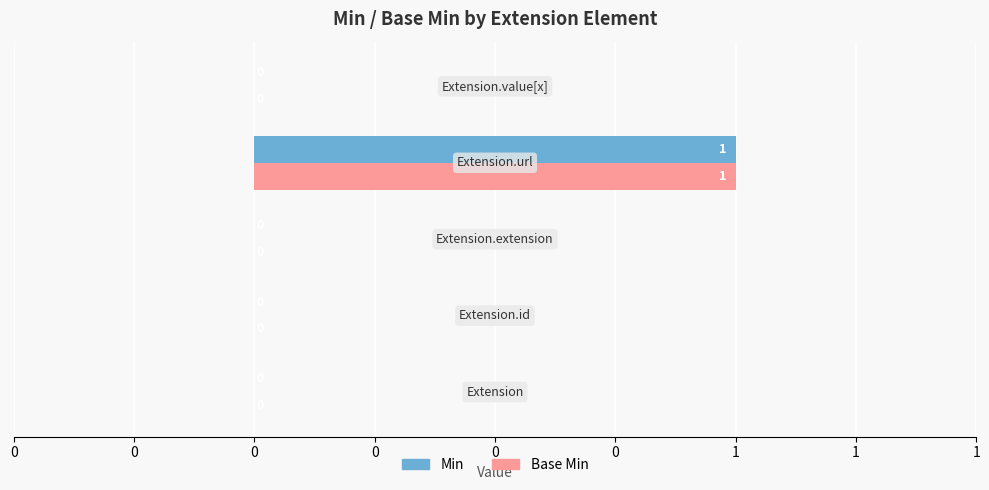

What is the maximum value shown in the chart?

1